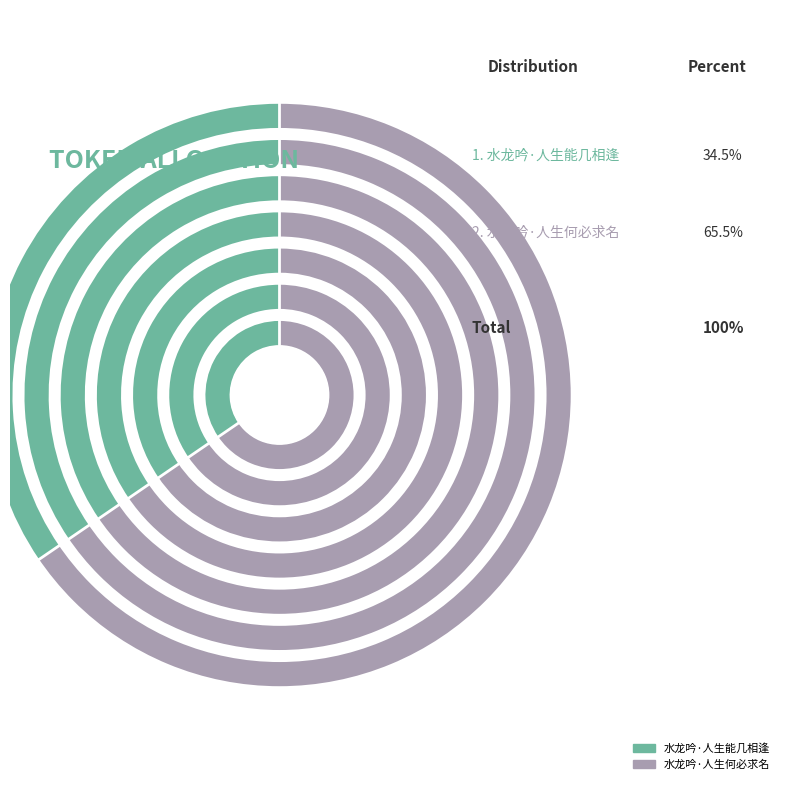

To the nearest percent, what is the difference between the largest and smallest slice percentages?

31%